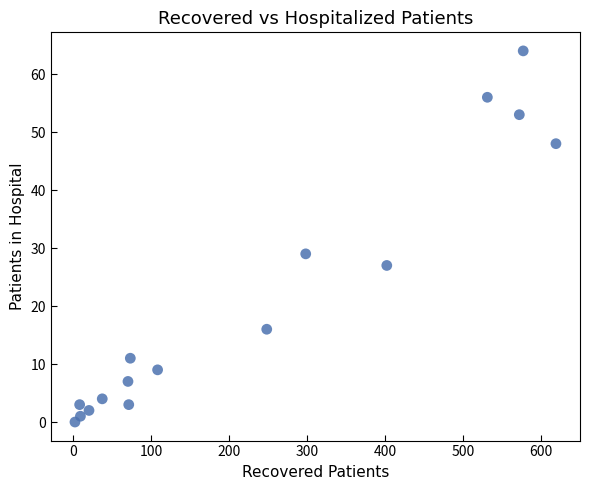

What is the range of X values (max minus min)?

617